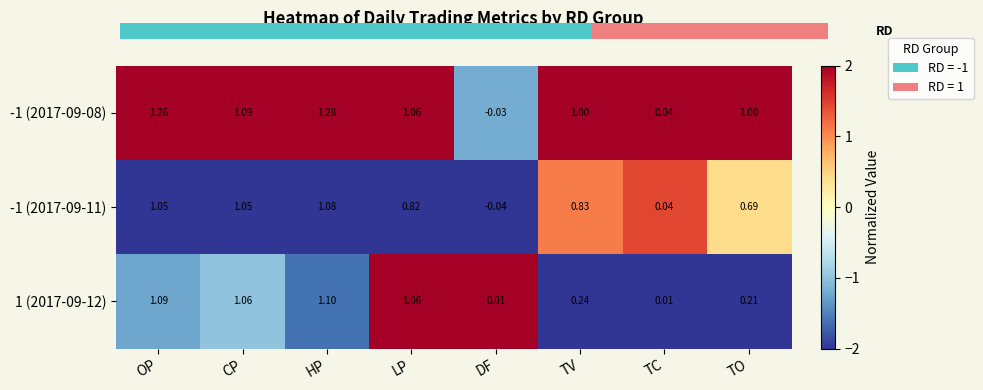

Where does the 1 (2017-09-12) series first go above 1?

OP